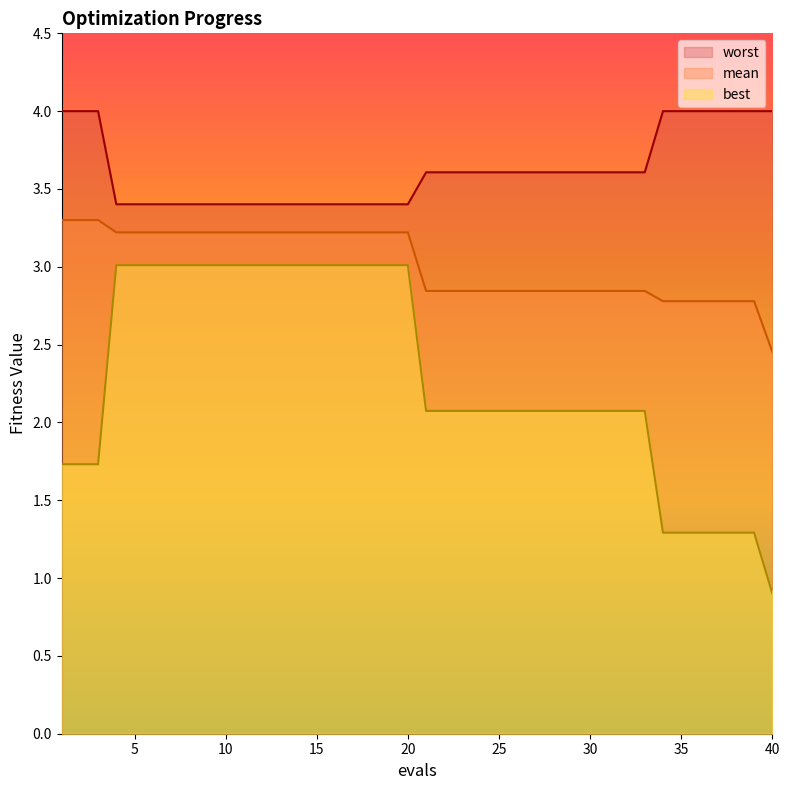

Between 10 and 19, which series saw the biggest shift?

mean